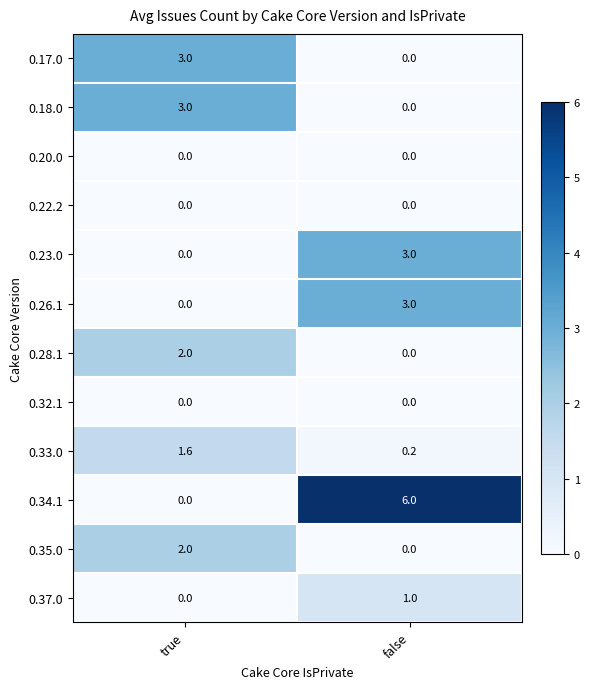

What is the total value across all series at false?

13.2